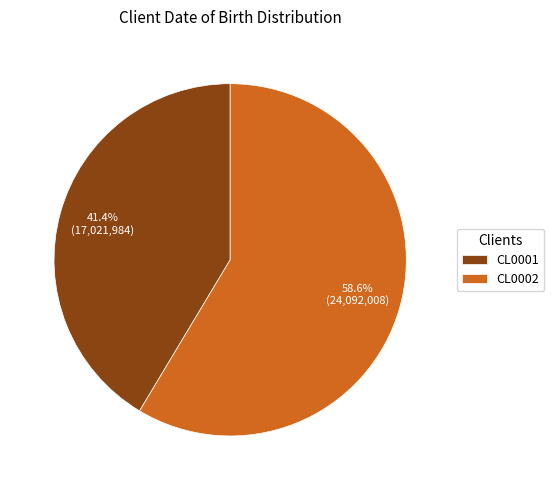

To the nearest percent, what portion does CL0002 represent?

59%